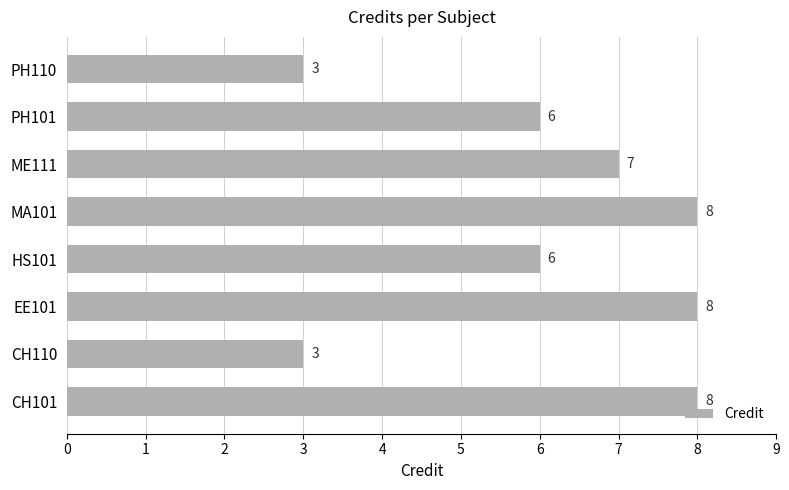

Are the bars grouped side by side (vs. stacked)?

No